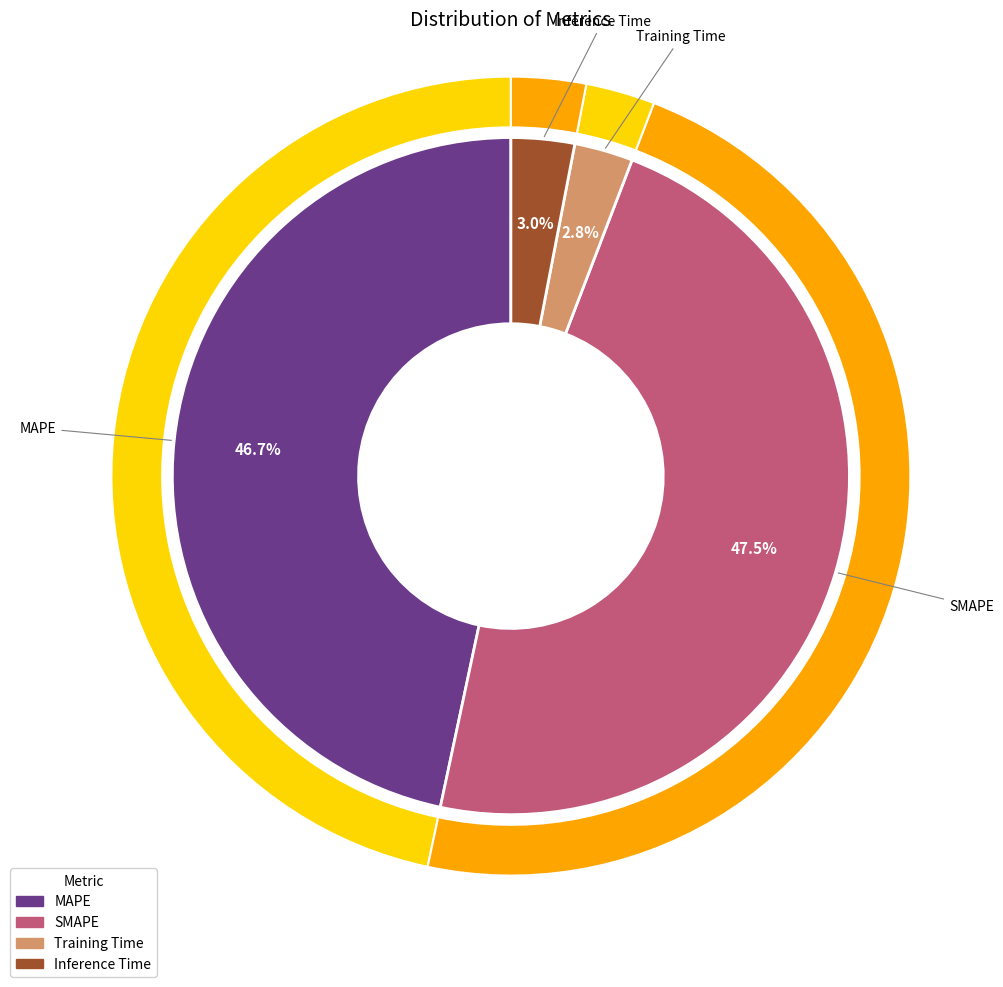

Does any single category account for the majority?

No